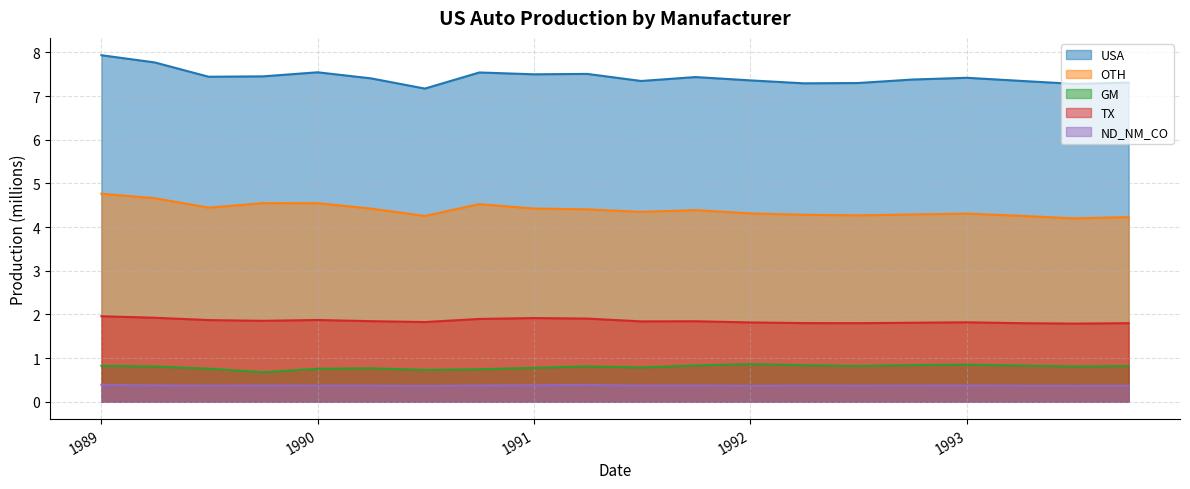

The value of TX at 1991-04-01 is 0.8. True or false?

False